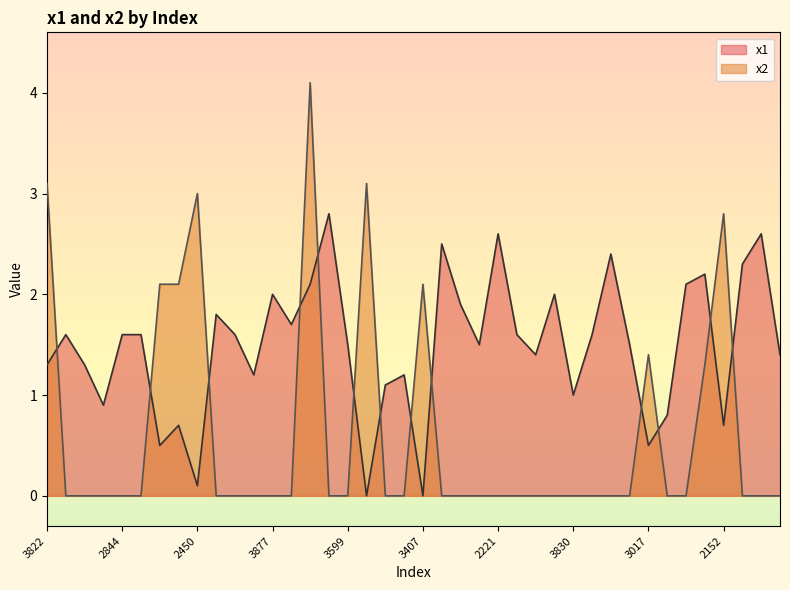

The x1 series shows 0.7 at 3658. True or false?

False